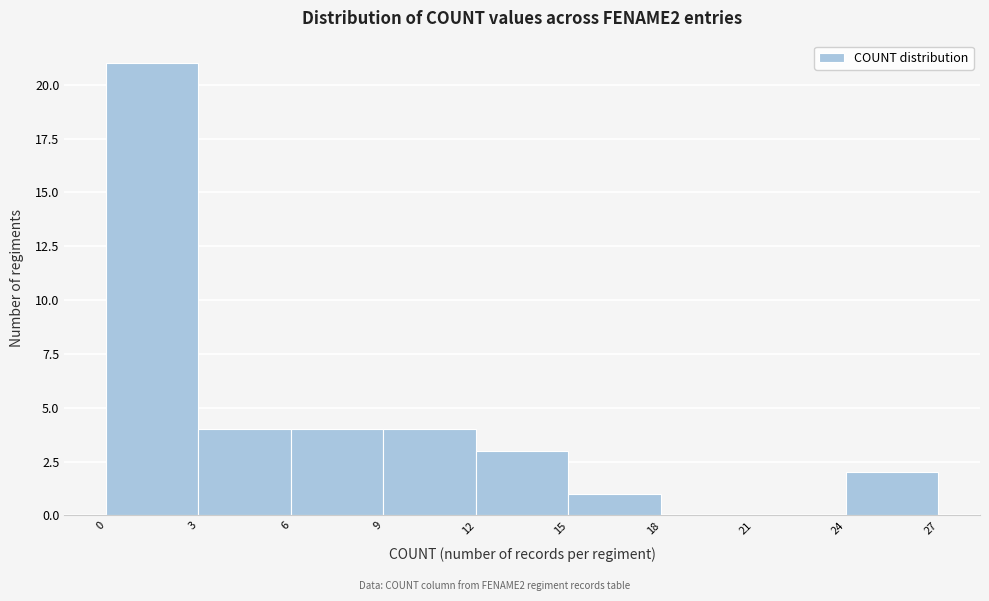

Over which range of the x-axis is the bar tallest?

0 to 3